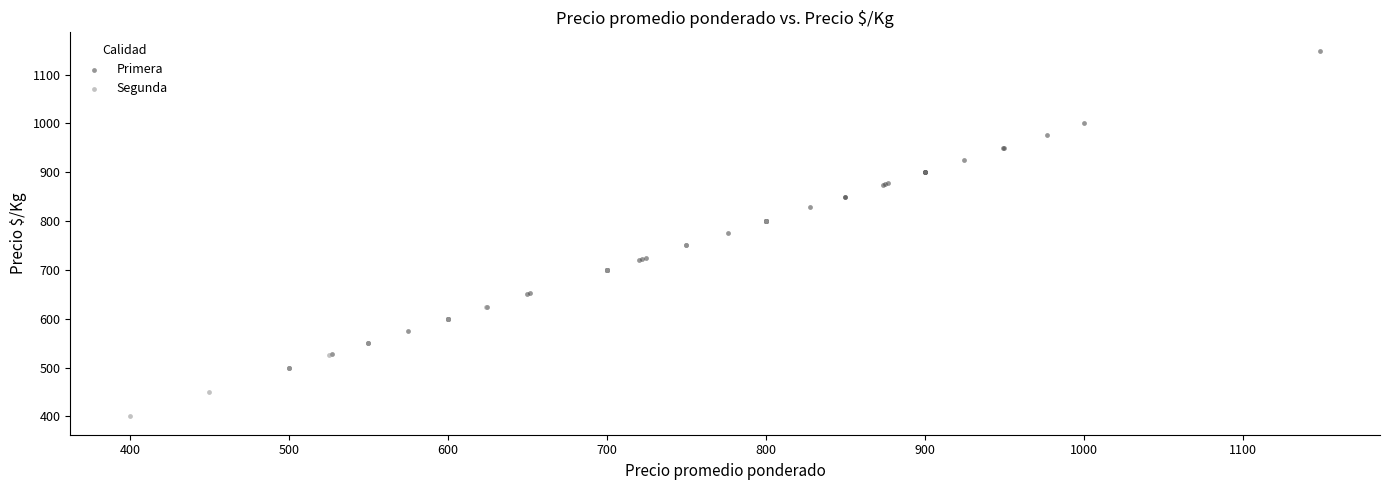

What are all the series names shown in the legend?

Primera, Segunda